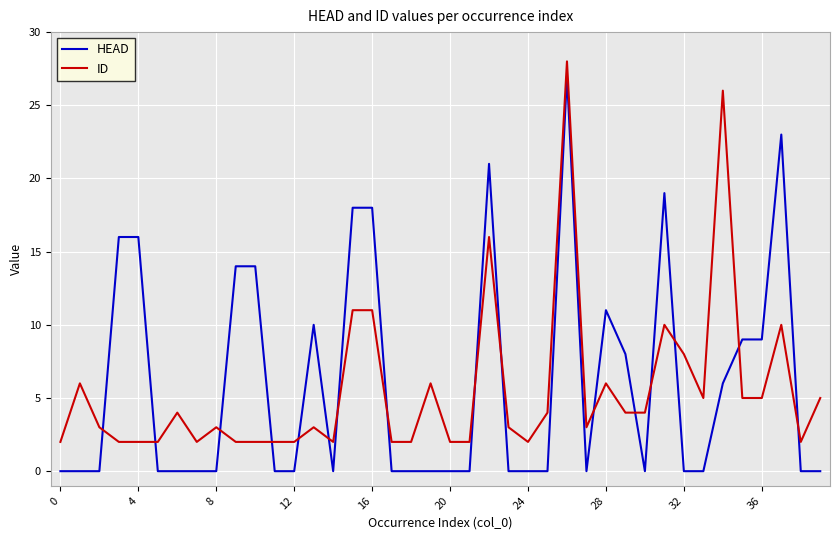

True or false: HEAD and ID intersect in this chart.

True